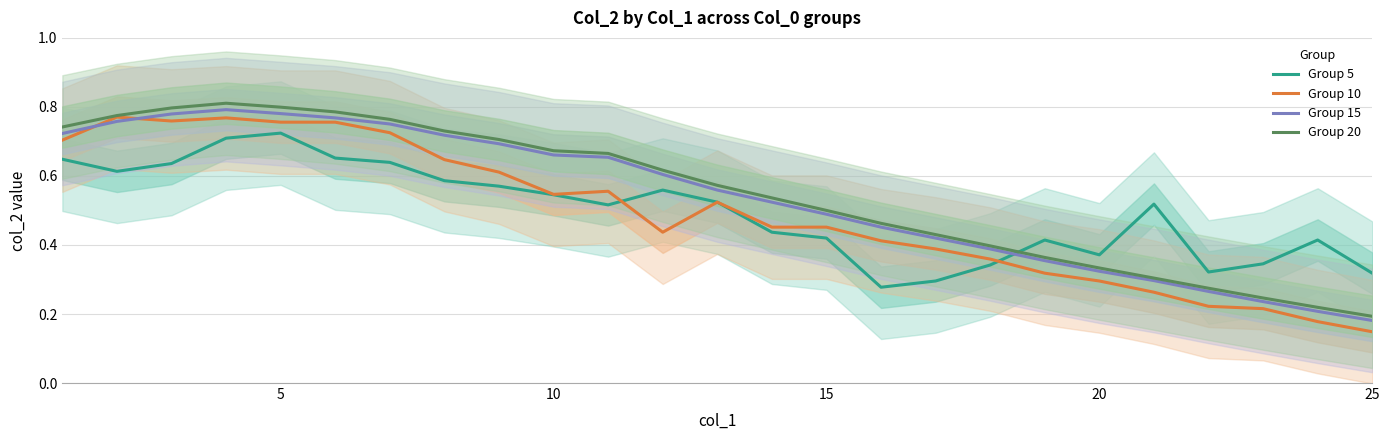

At which label does Group 20 reach its minimum?

25